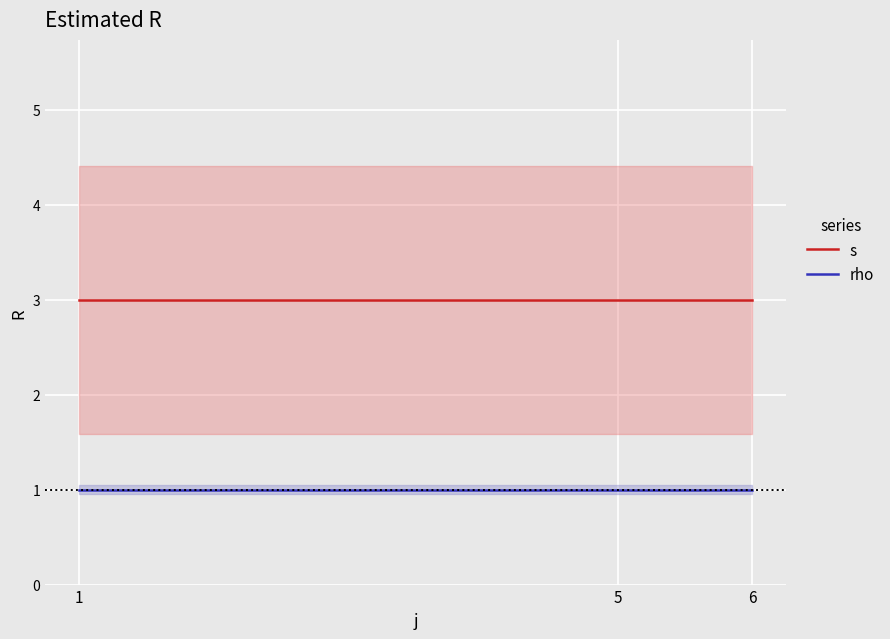

Rank the categories by rho value from lowest to highest.

1, 5, 6